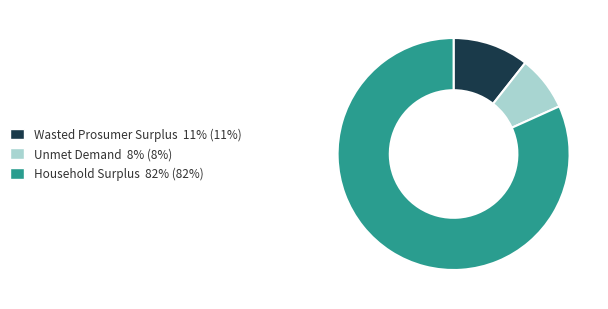

Is there a majority slice in this chart?

Yes